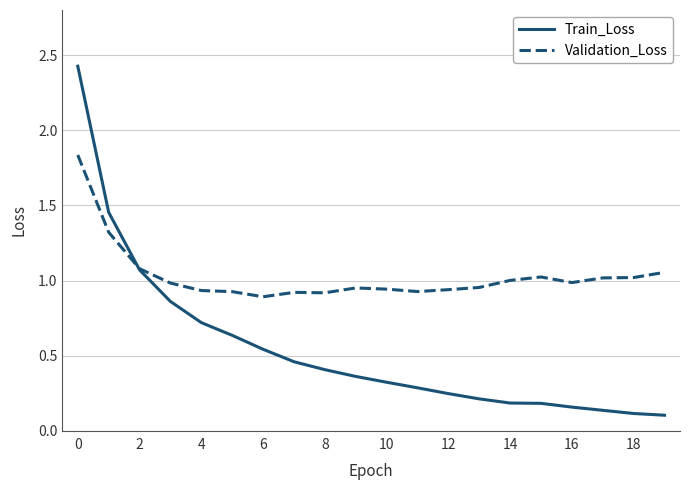

Which series has the largest range (max minus min)?

Train_Loss